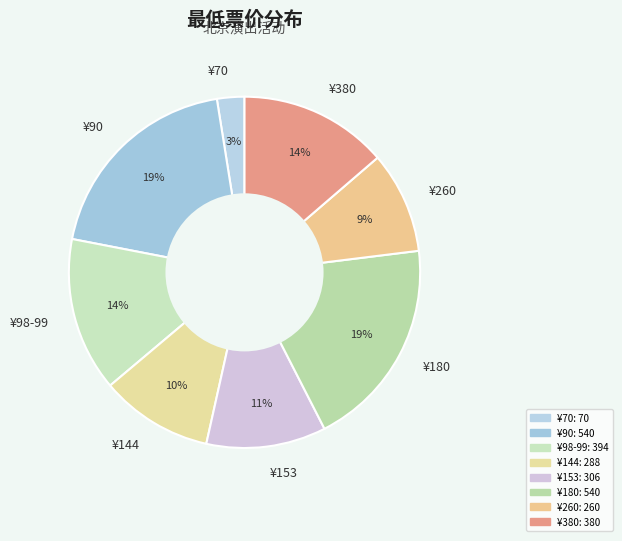

To the nearest percent, what portion does ¥70 represent?

3%